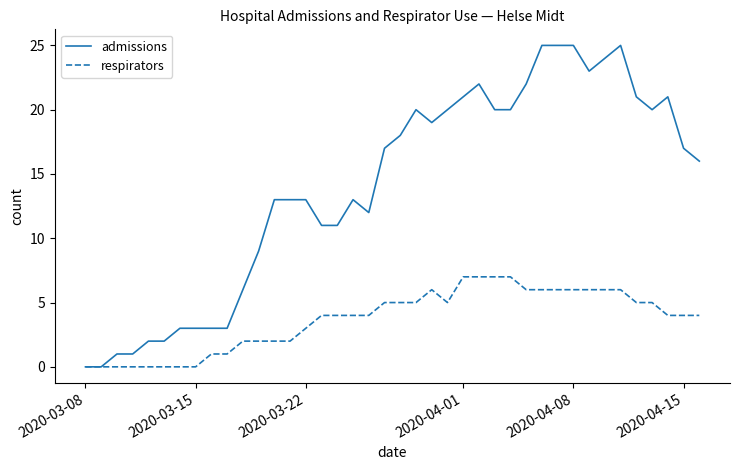

What is the highest value of the respirators series?

7